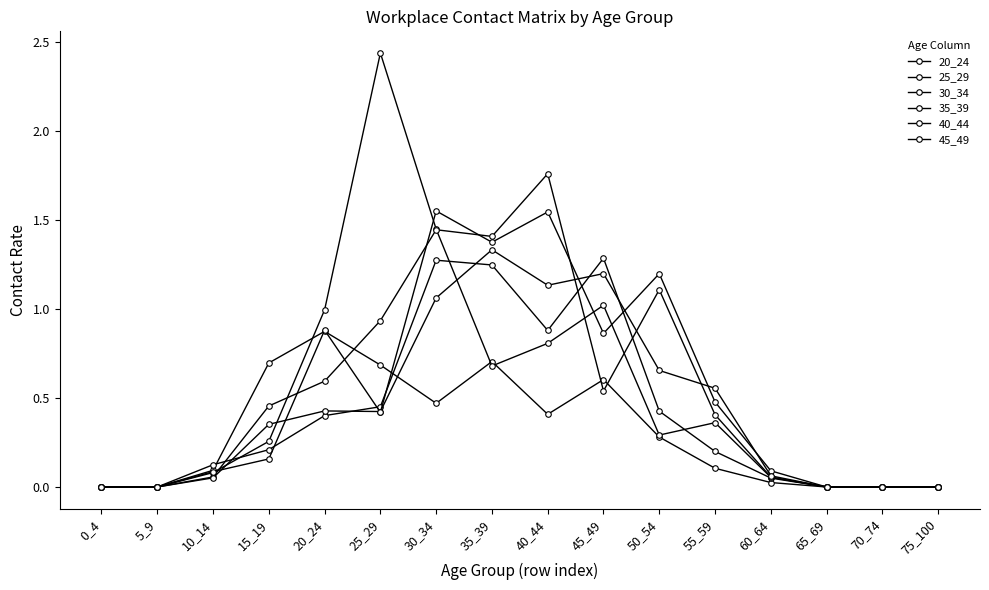

Between which two adjacent categories do 35_39 and 40_44 first intersect?

10_14 and 15_19